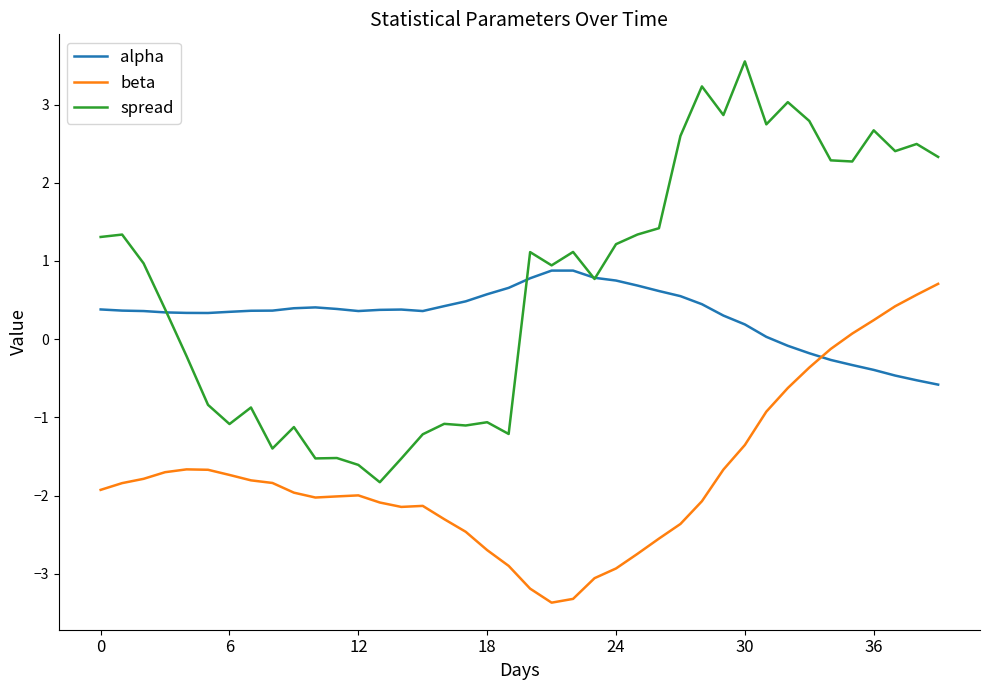

True or false: beta and spread intersect in this chart.

False